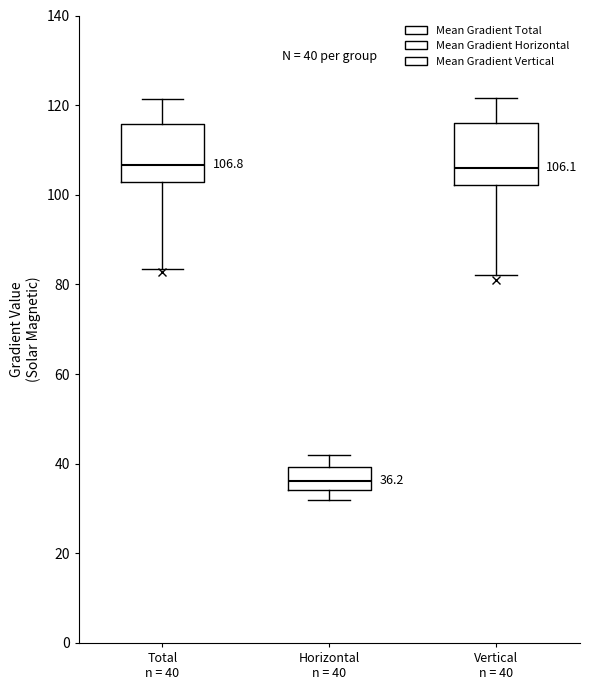

Which box's median line is the lowest?

Horizontal n = 40